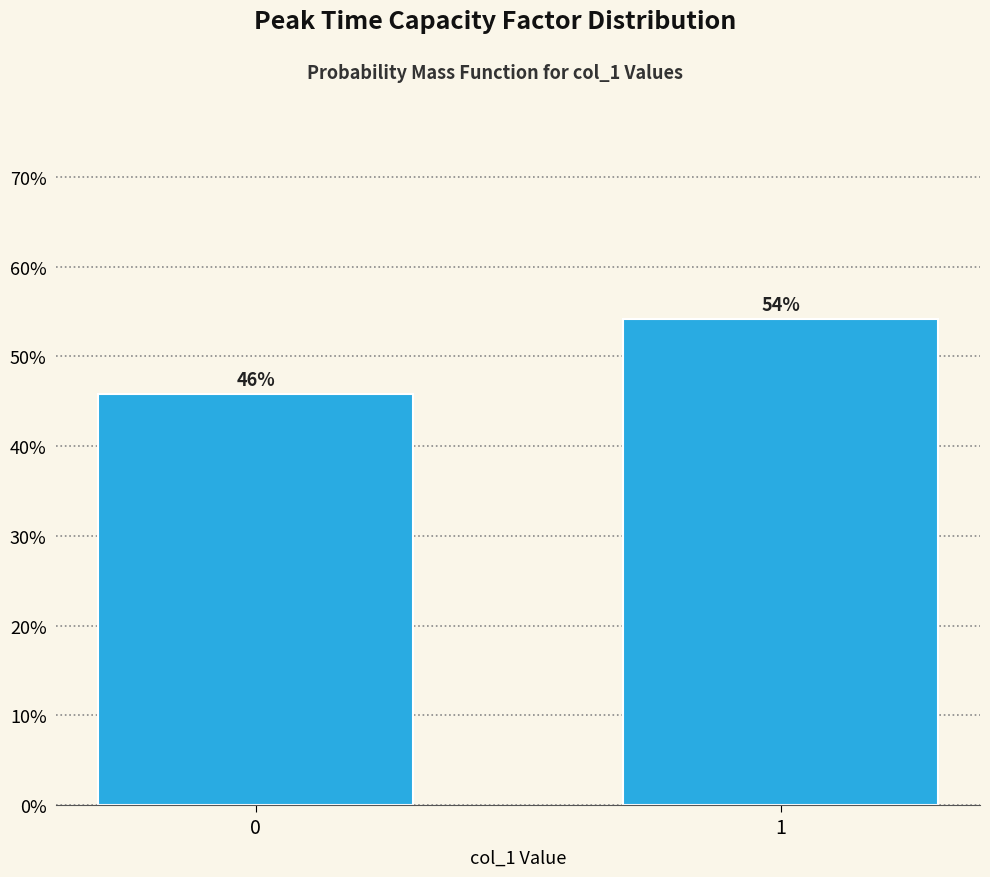

Read the value at 0.

45.8